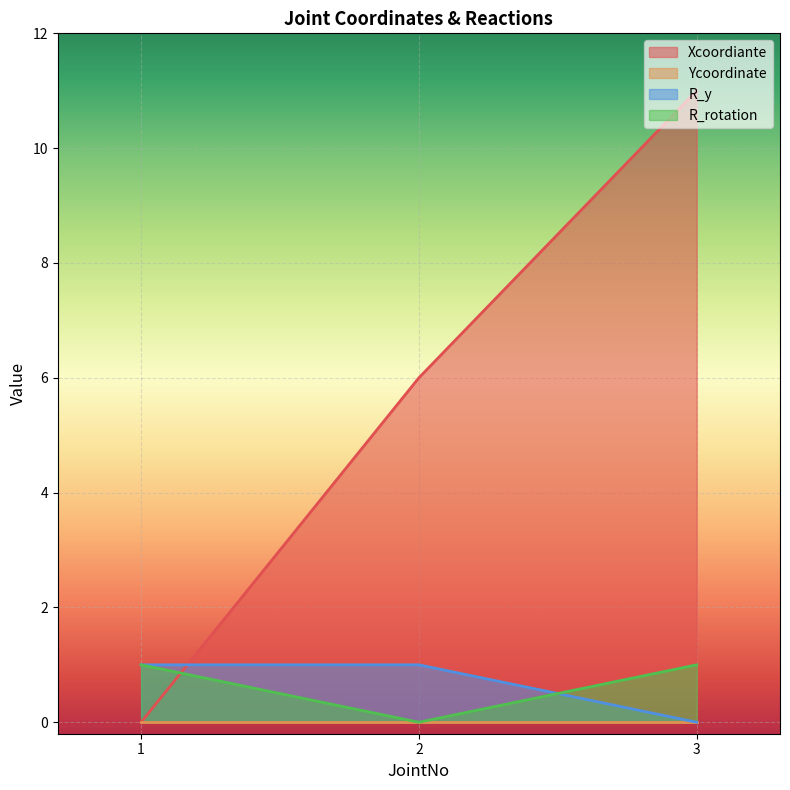

True or false: R_rotation has a value of 1 at 3.

True